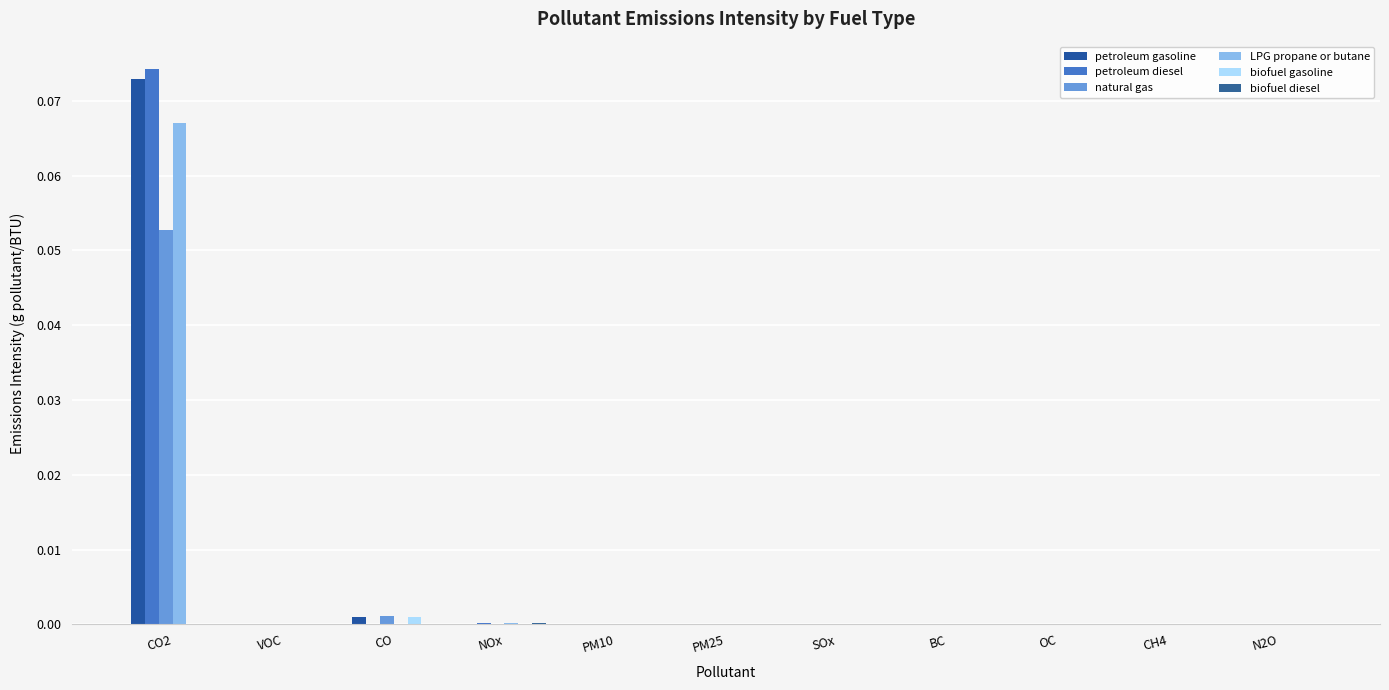

At which label does biofuel gasoline reach its peak?

CO